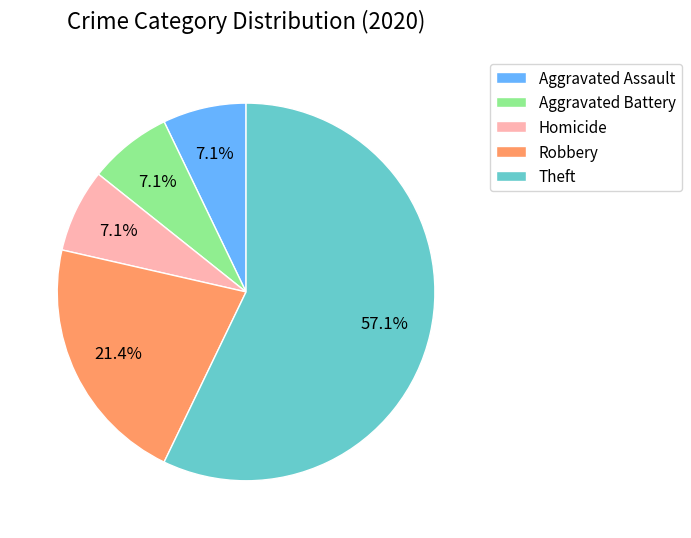

Which category has the biggest portion of the pie?

Theft